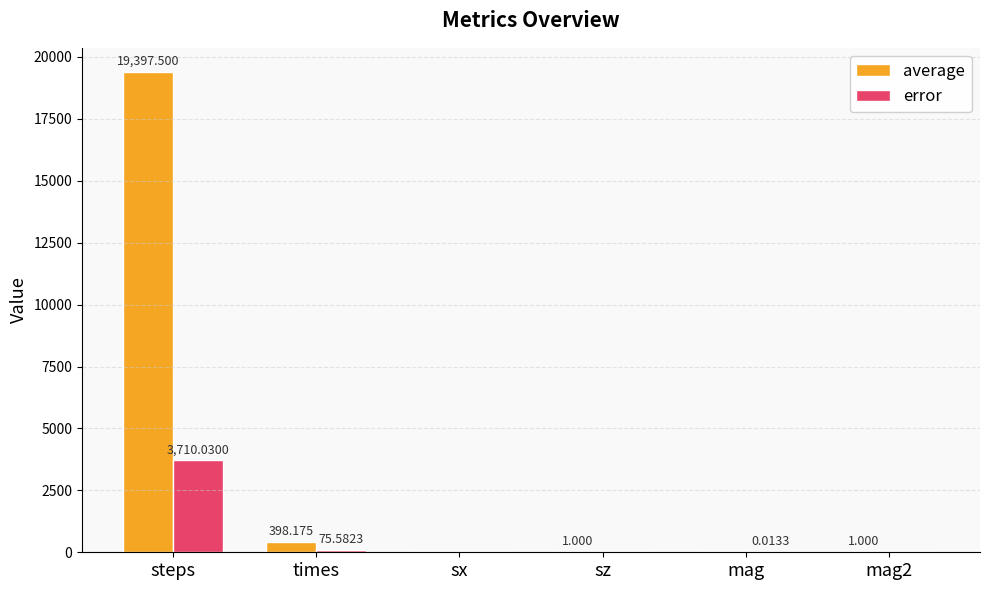

Count the number of categories in the chart.

6